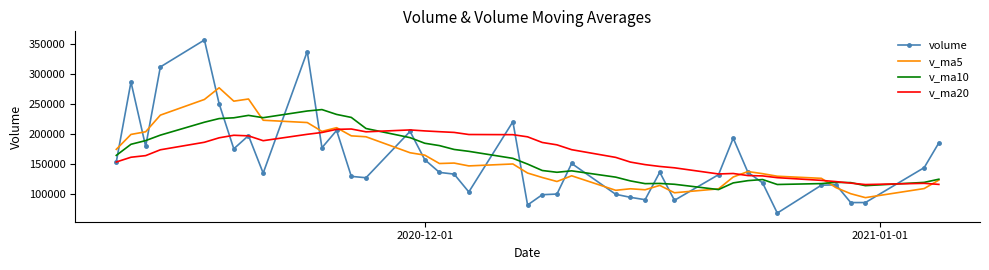

What is the highest value of the v_ma5 series?

277233.5